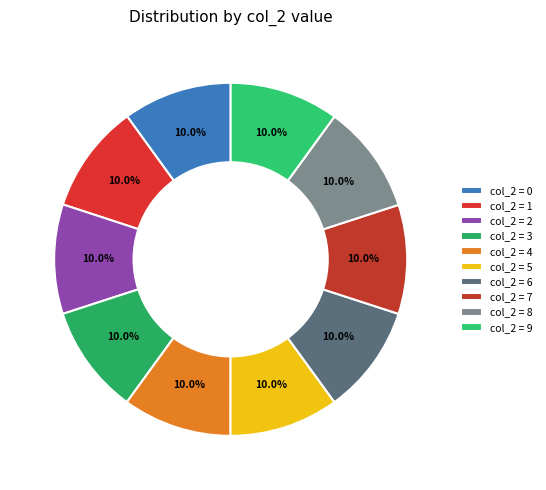

Approximately how many times larger is the value at col_2 = 4 compared to col_2 = 5?

1.0